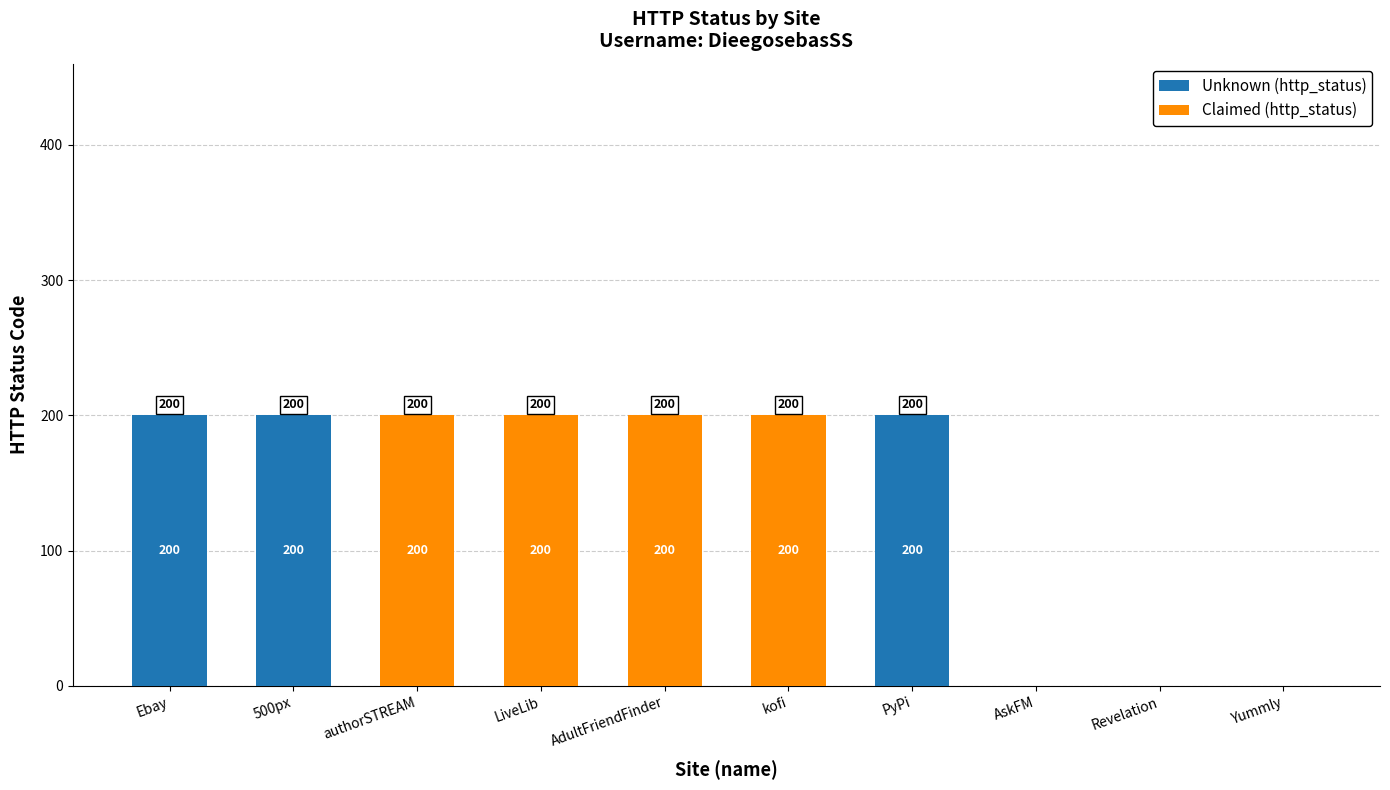

True or false: Unknown (http_status) has a value of 0 at Revelation.

True